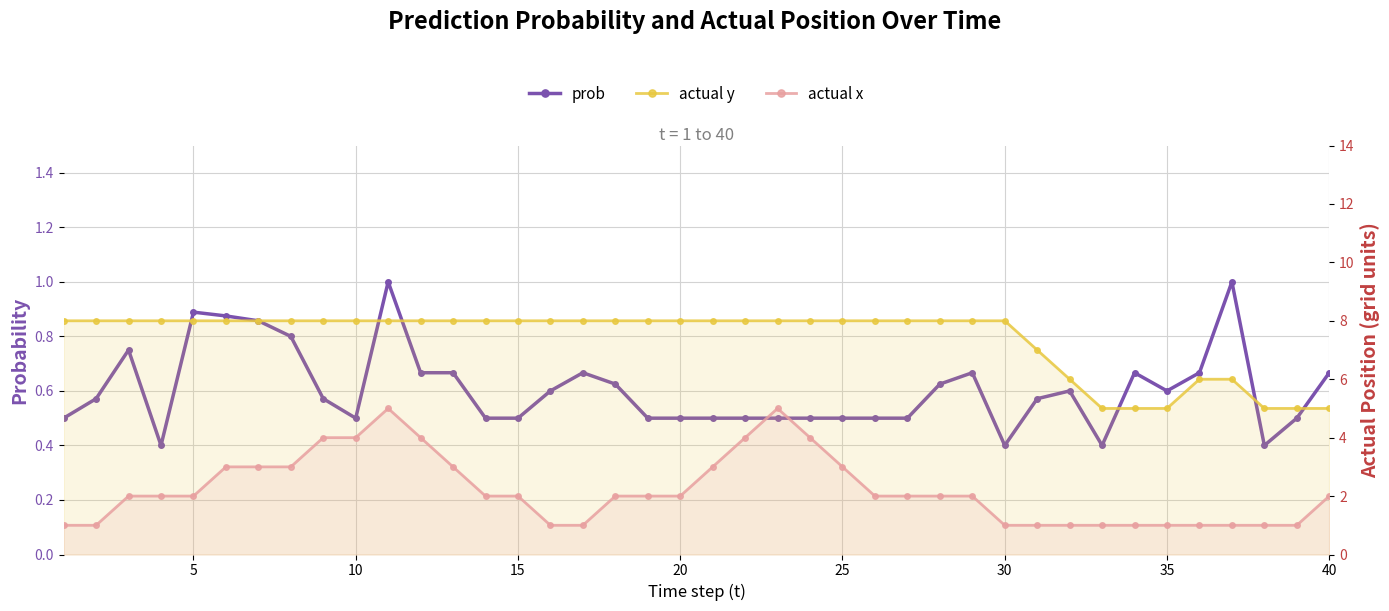

True or false: prob and actual x intersect in this chart.

False